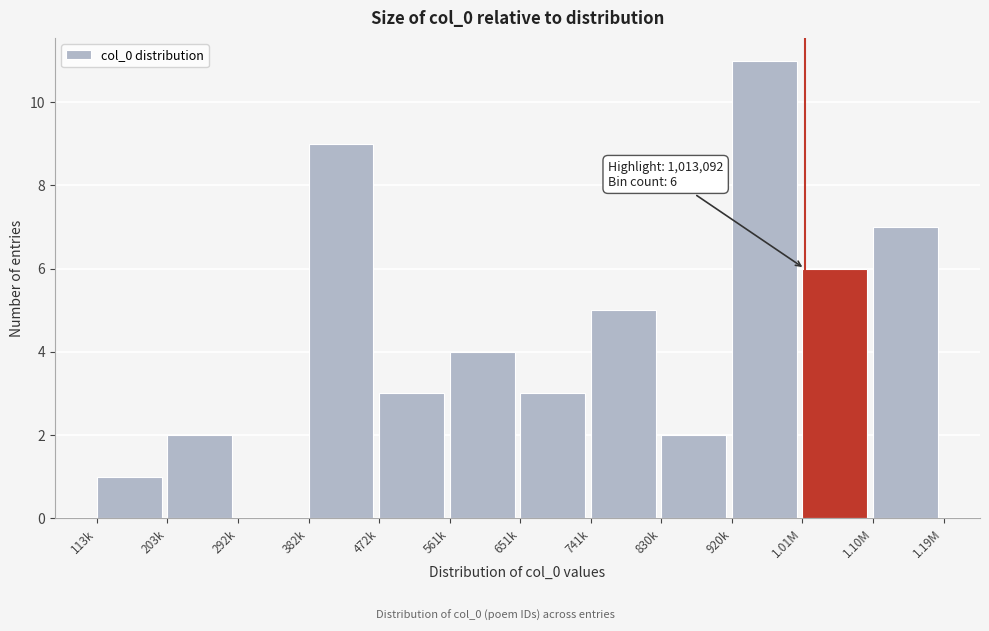

Reading right to left, what are all the values shown in this chart?

1.10M=7	1.01M=6	920k=11	830k=2	741k=5	651k=3	561k=4	472k=3	382k=9	292k=0	203k=2	113k=1